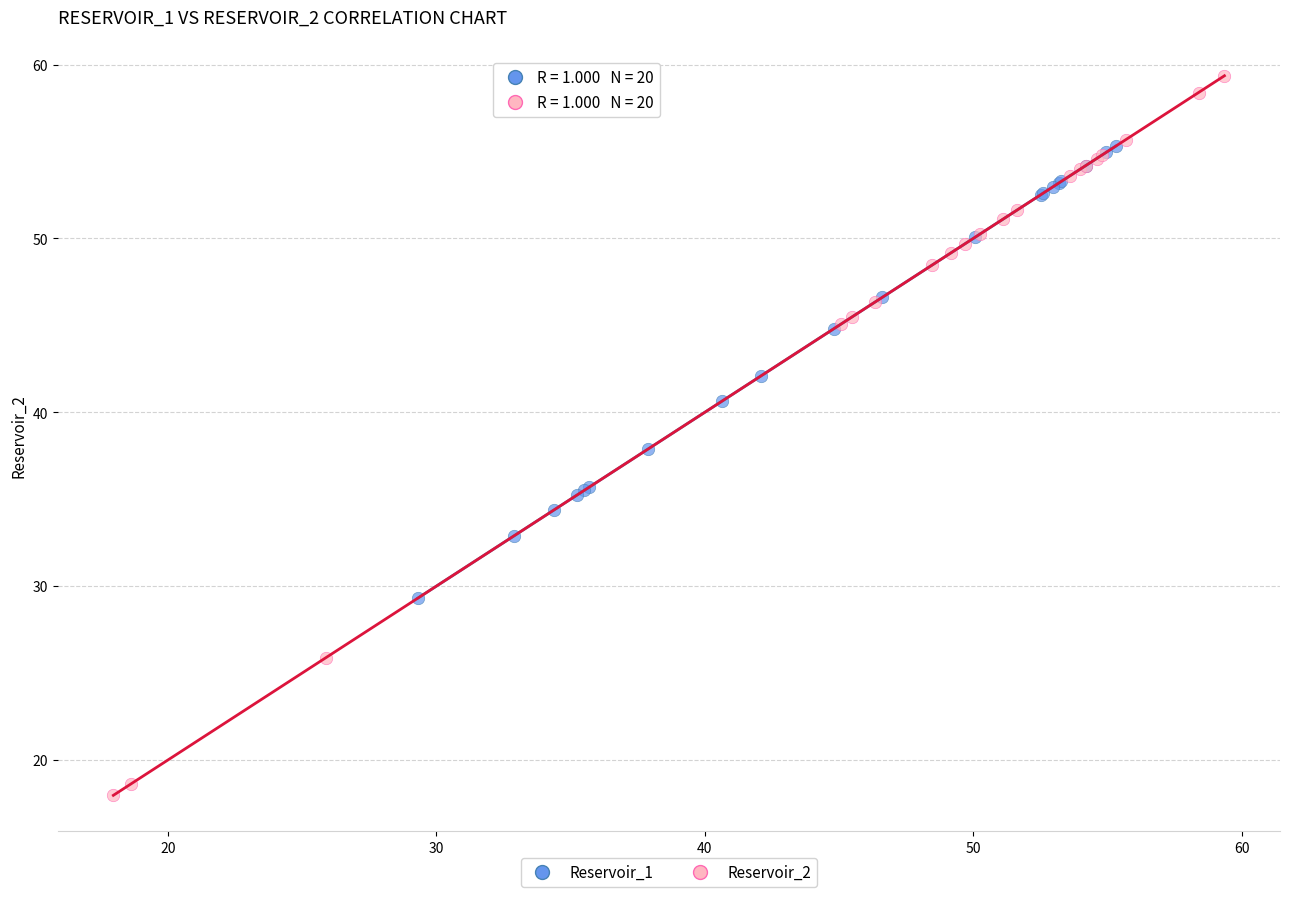

Which series contains the highest Y value?

Reservoir_2